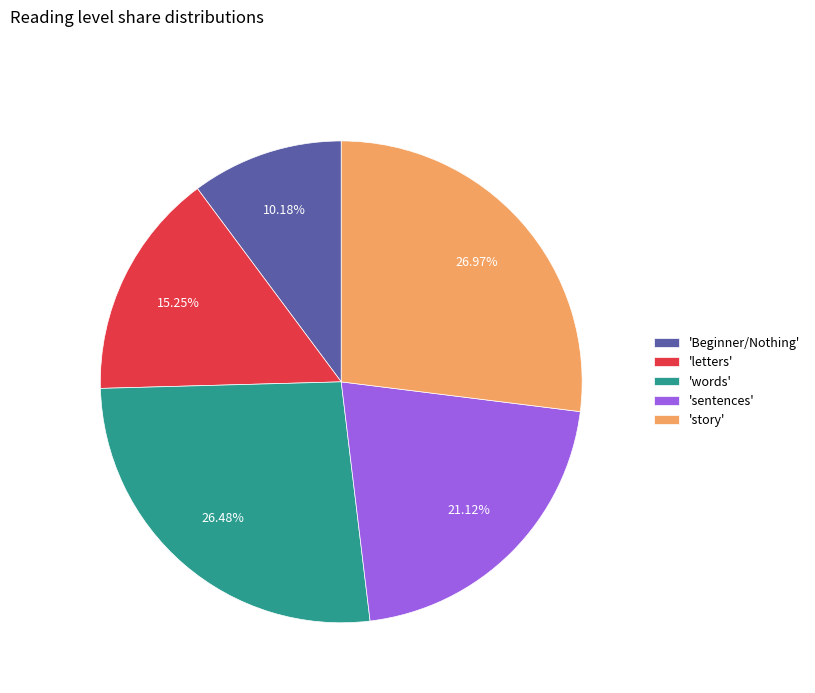

To the nearest percent, what is the difference between the largest and smallest slice percentages?

17%